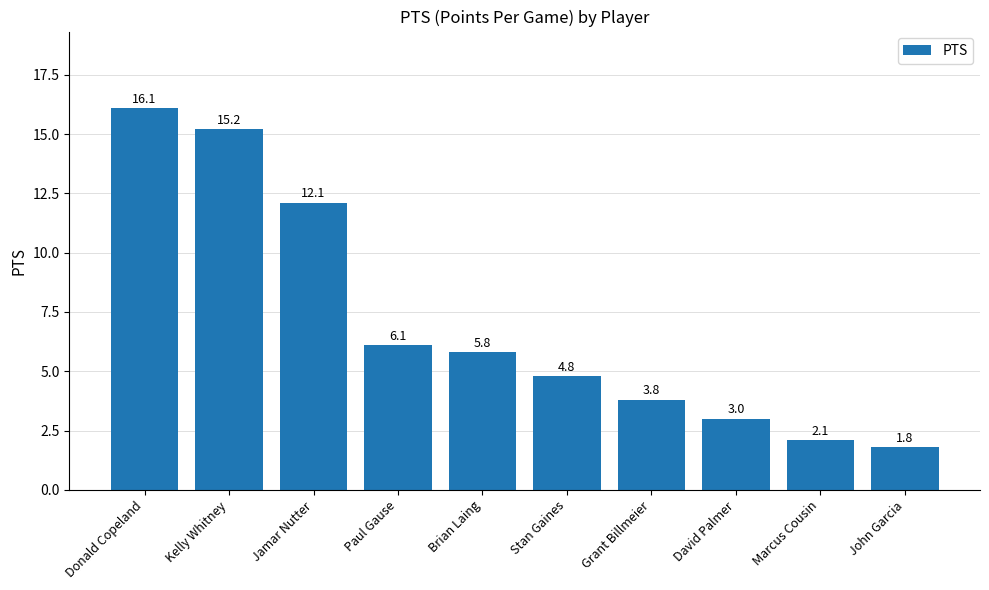

Are the bars horizontal?

No